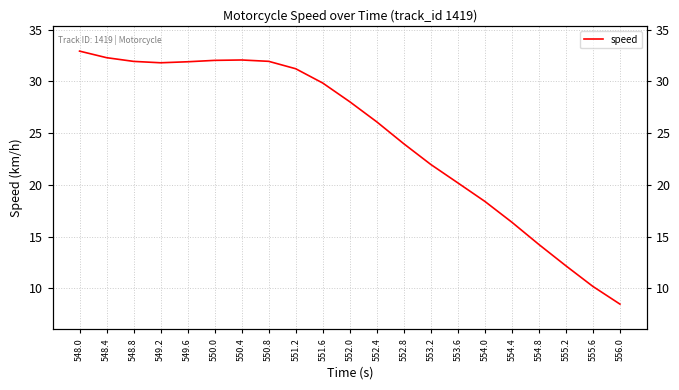

Reading left to right, extract all data points from this chart.

548.0=32.9	548.4=32.3	548.8=31.9	549.2=31.8	549.6=31.9	550.0=32.0	550.4=32.1	550.8=31.9	551.2=31.2	551.6=29.8	552.0=28.0	552.4=26.1	552.8=24.0	553.2=22.0	553.6=20.2	554.0=18.4	554.4=16.4	554.8=14.2	555.2=12.2	555.6=10.2	556.0=8.5